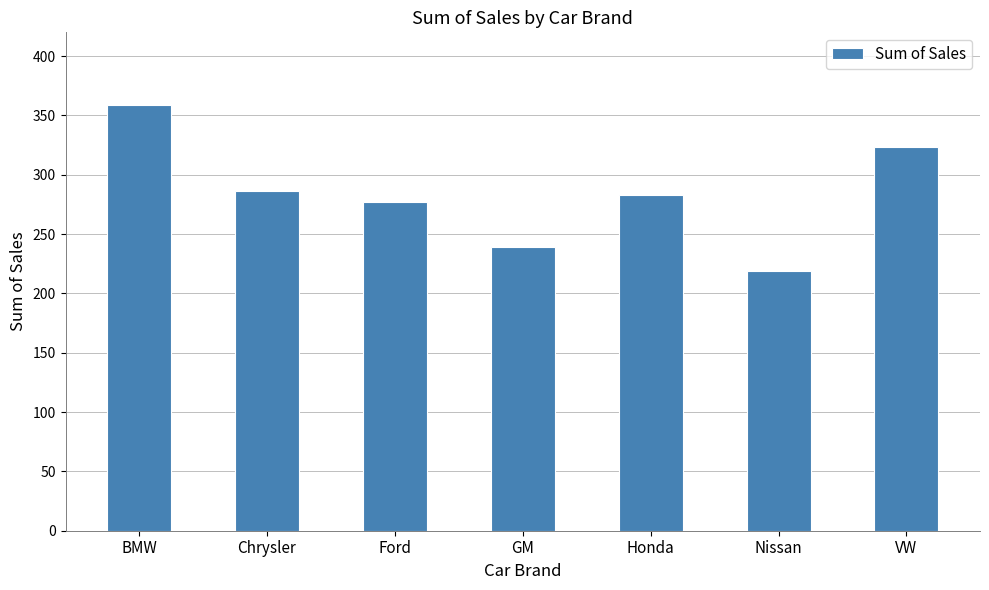

The value at Nissan is 219. True or false?

True